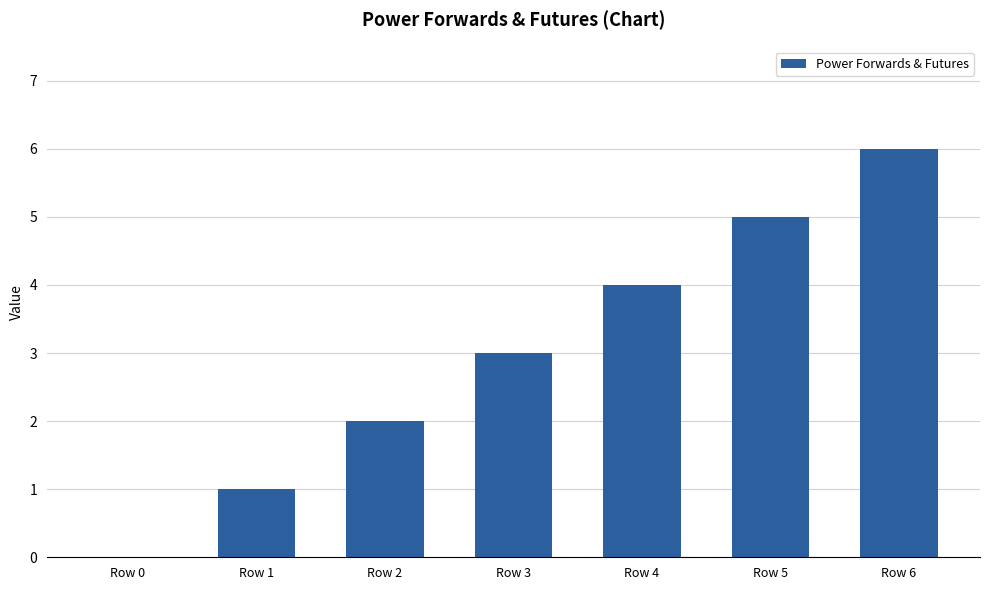

Does the chart contain stacked bars?

No